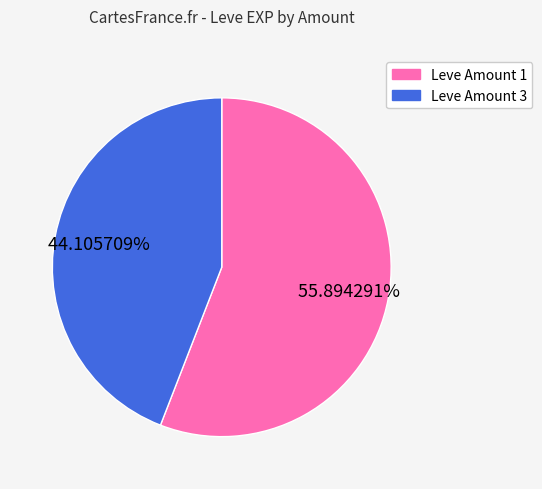

Rank the categories by value from highest to lowest.

Leve Amount 1, Leve Amount 3